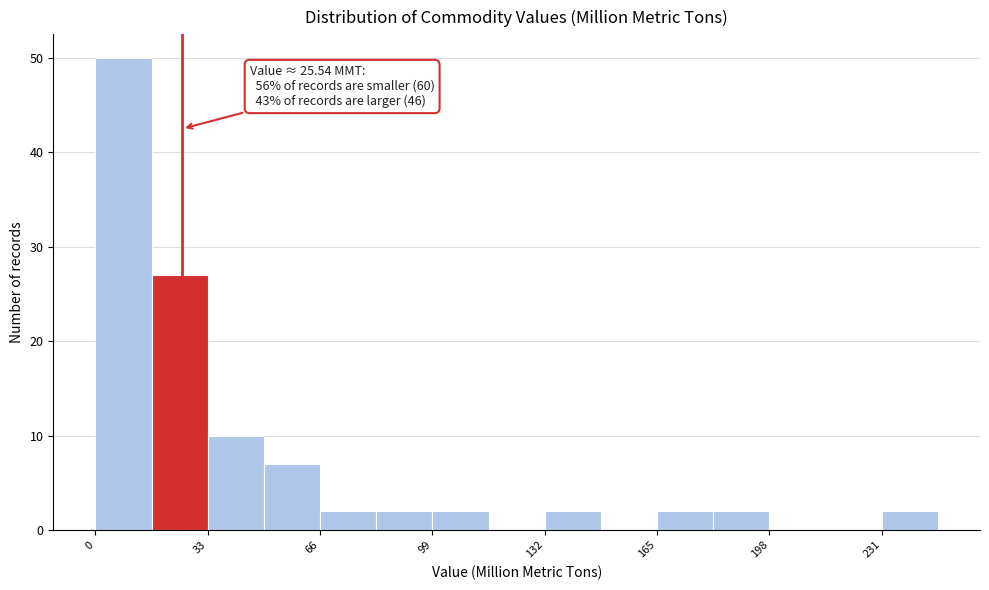

Read against the x-axis, roughly where is the centre of the tallest bar?

10